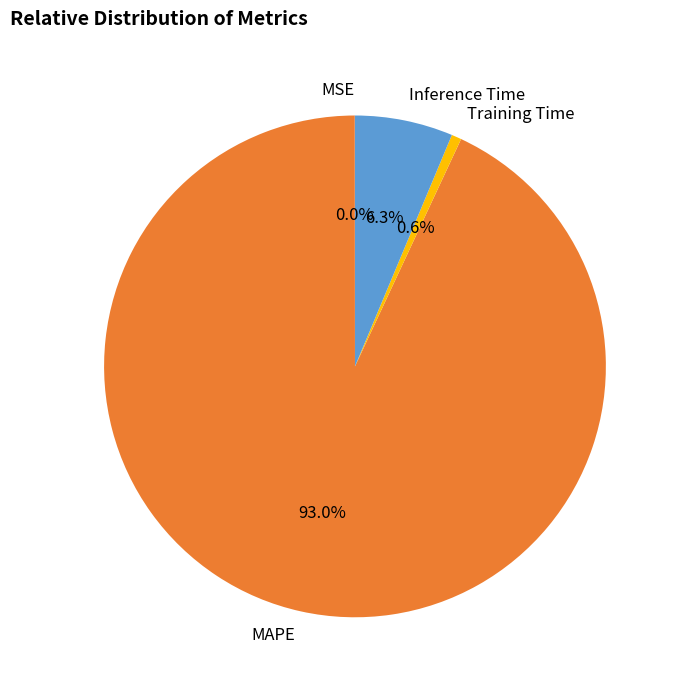

To the nearest percent, what is the average slice percentage?

25%